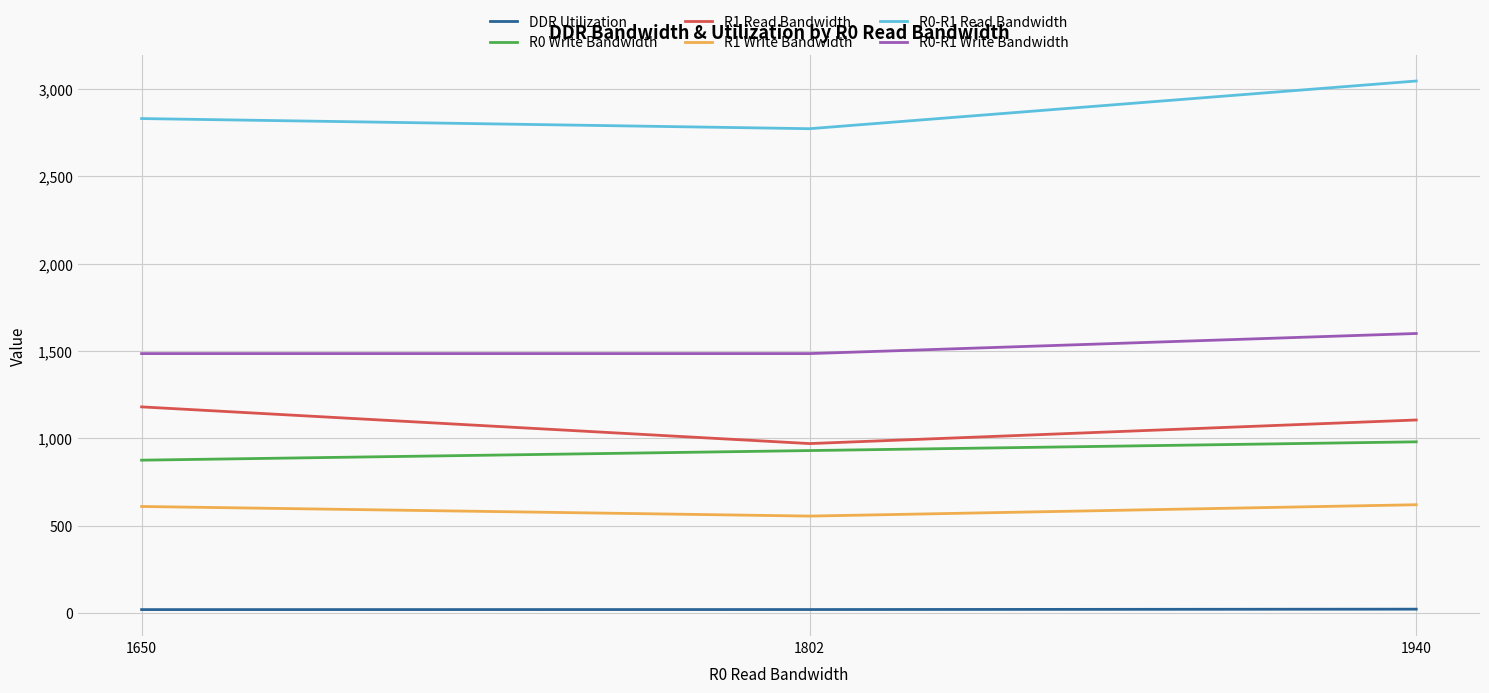

Rank the categories by R0 Write Bandwidth value from lowest to highest.

1650, 1802, 1940